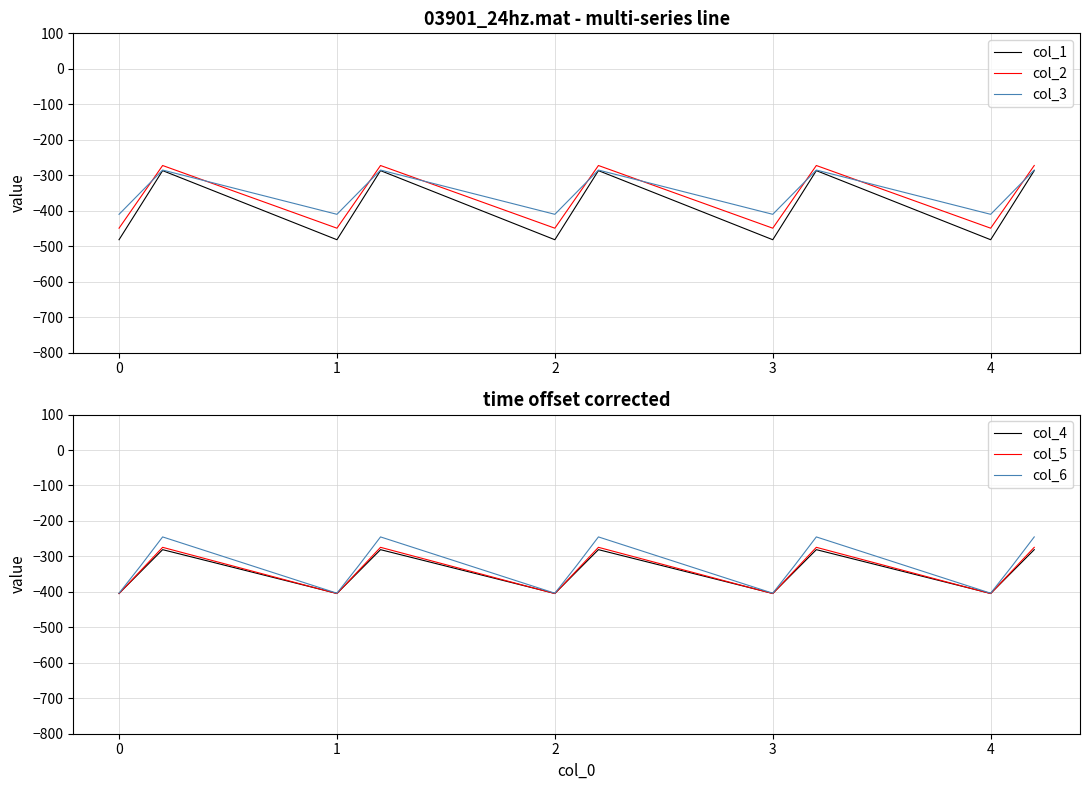

True or false: col_6 has more than 2 points higher than both neighbors.

True